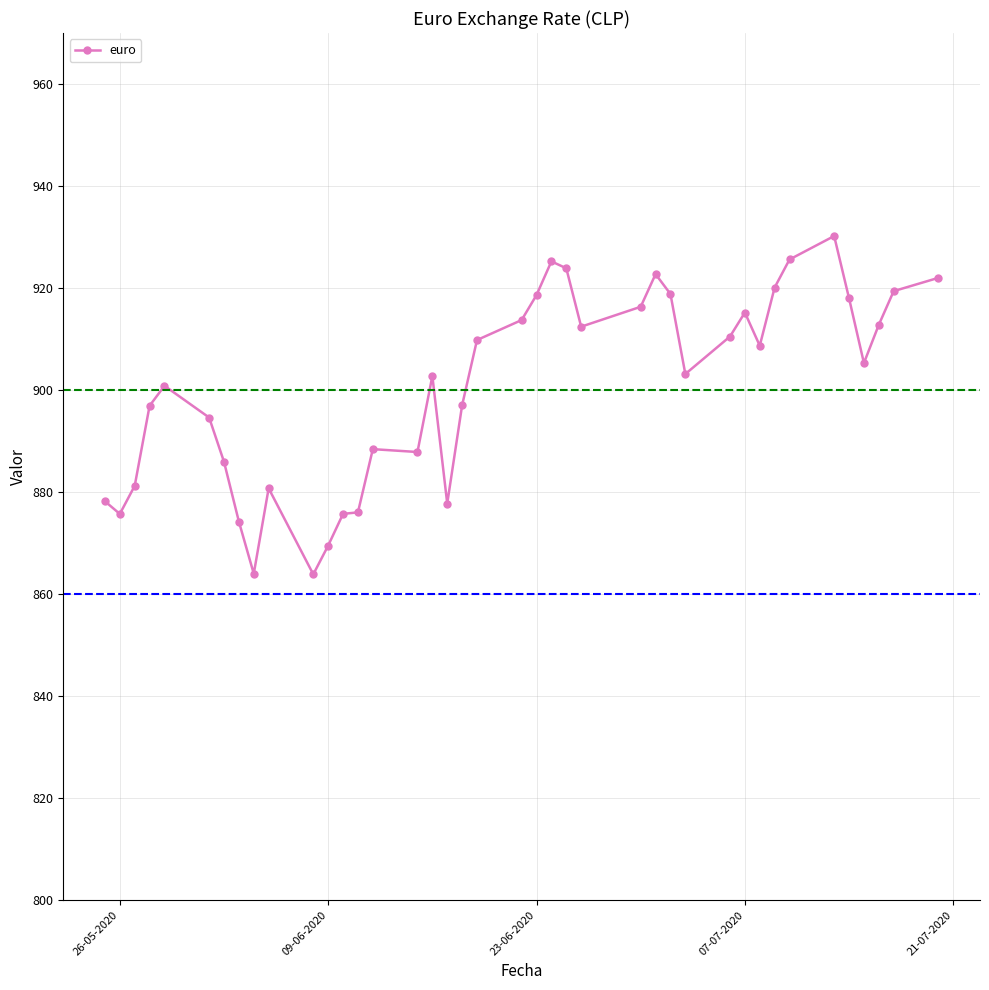

True or false: the data has more than 1 interior local peaks.

True